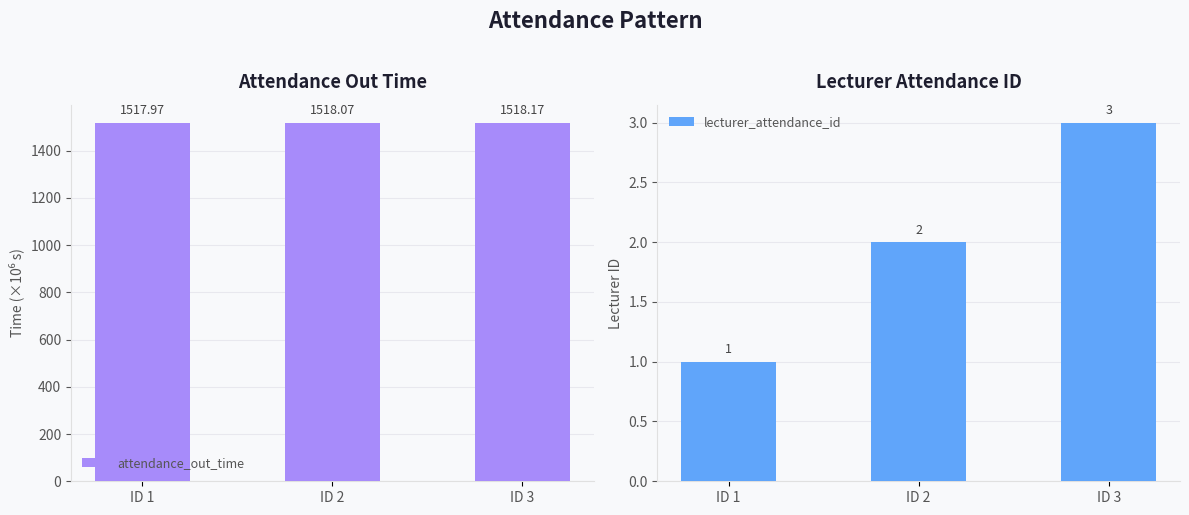

The lecturer_attendance_id series shows 1.4 at ID 1. True or false?

False